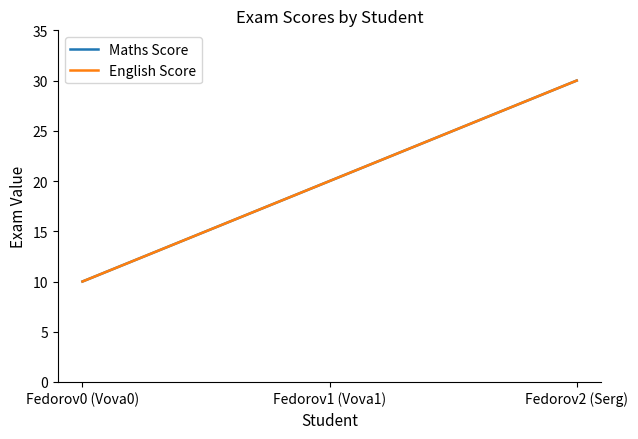

What is the label of the 3rd point from the left?

Fedorov2 (Serg)